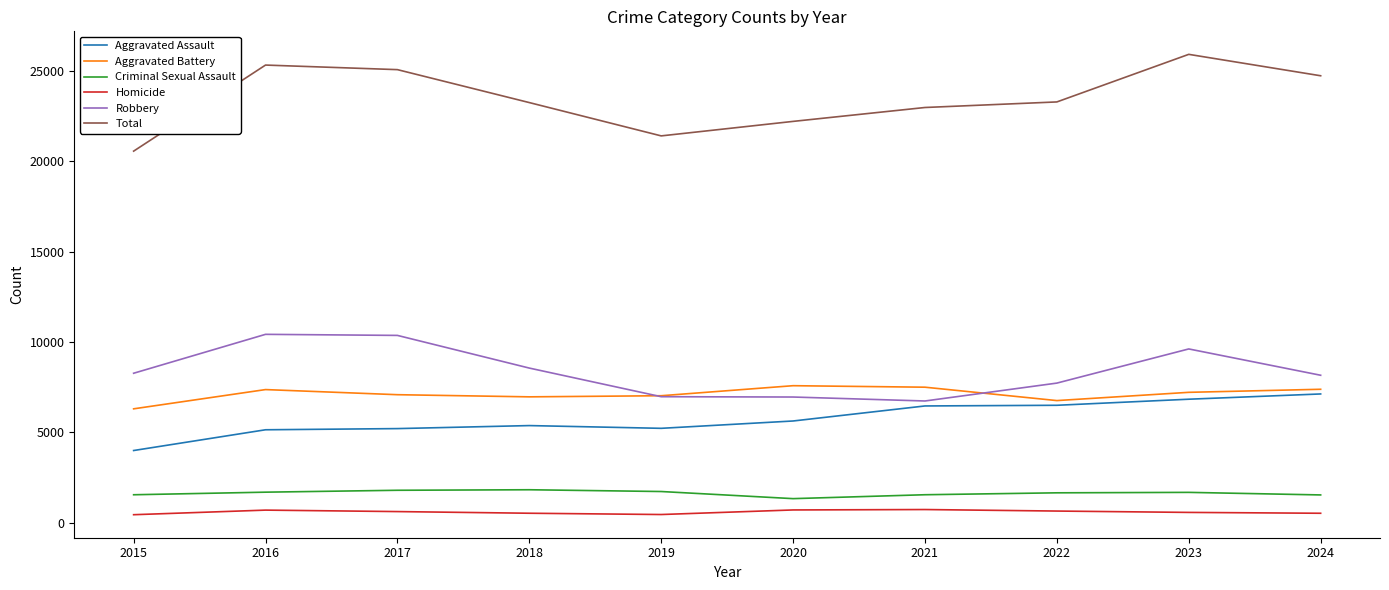

What is the difference between the maximum and second lowest values in the Aggravated Assault series?

1982